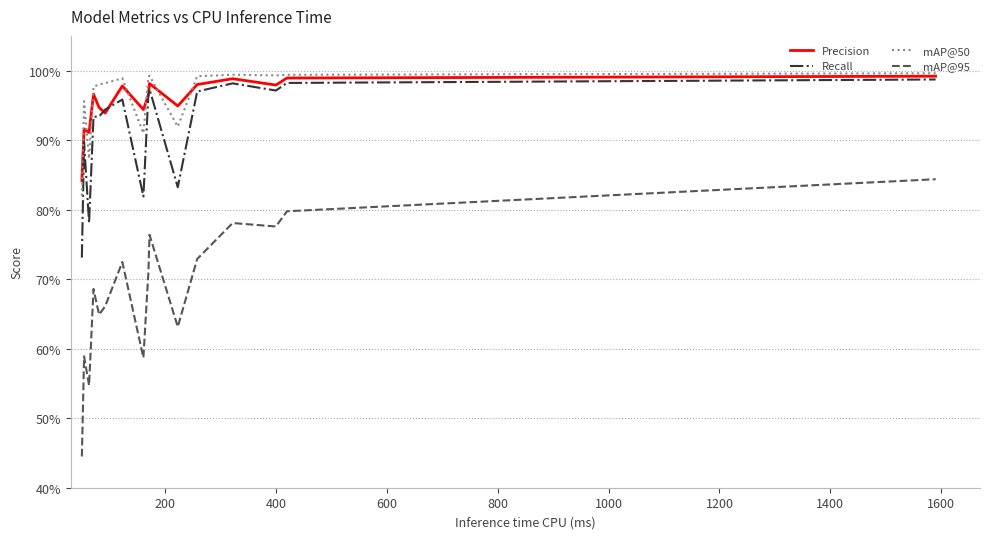

What is the maximum value shown in the chart?

1.0